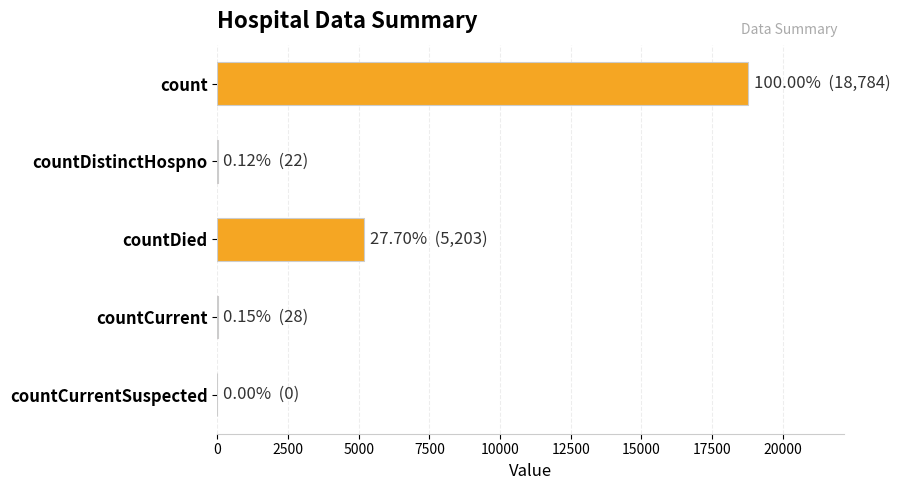

What is the greatest value displayed?

18784